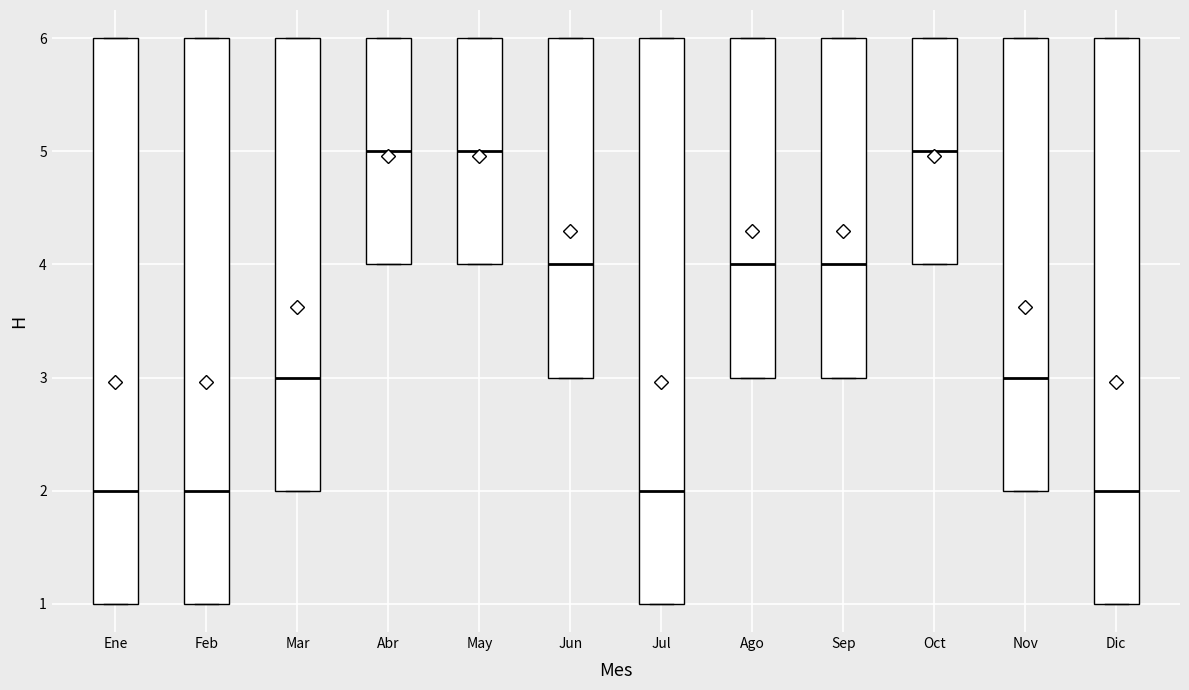

Where is the lower edge of the box for Mar on the y-axis? The values are not printed on the chart, so give them approximately, as read against the axis.

2